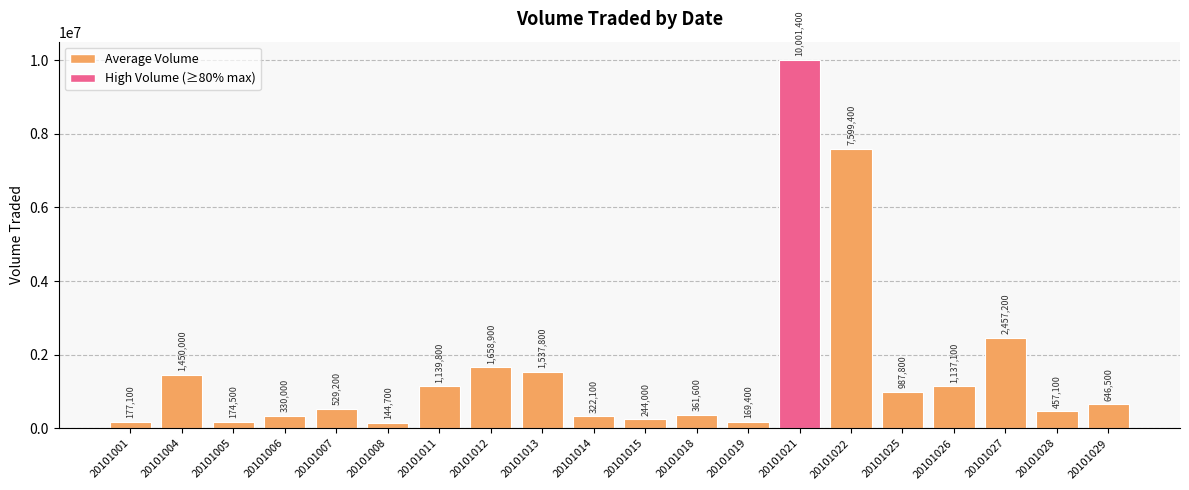

What is the ratio of the value at 20101013 to the value at 20101025?

1.6